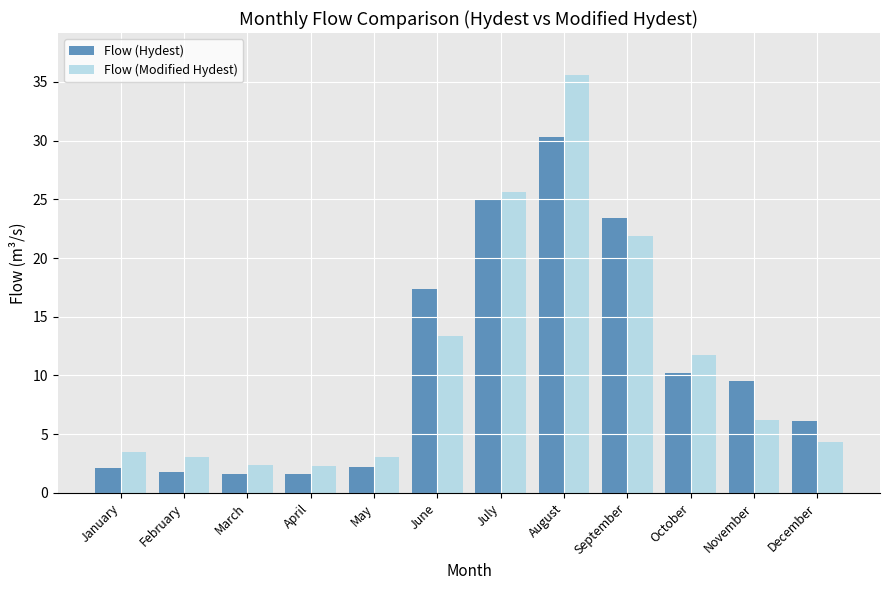

What is the difference between the highest and lowest values at August?

5.3